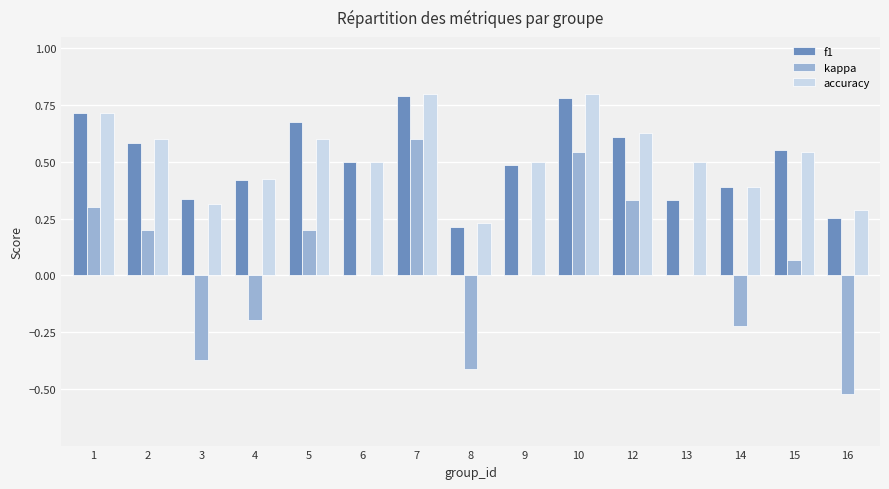

True or false: kappa has a value of 0.0 at 6.

True